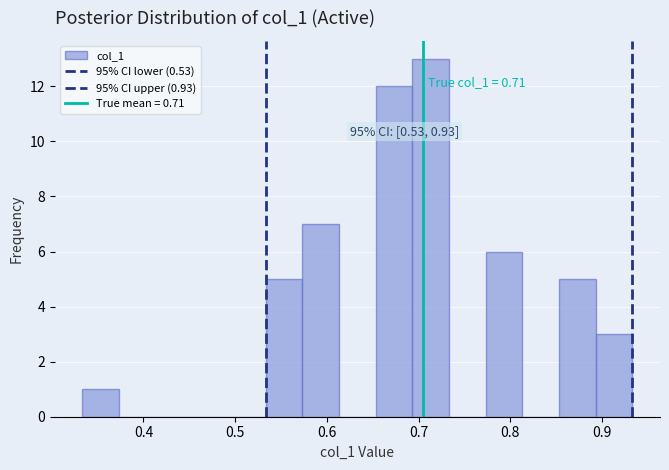

Over which range of the x-axis is the bar tallest?

0.69 to 0.73